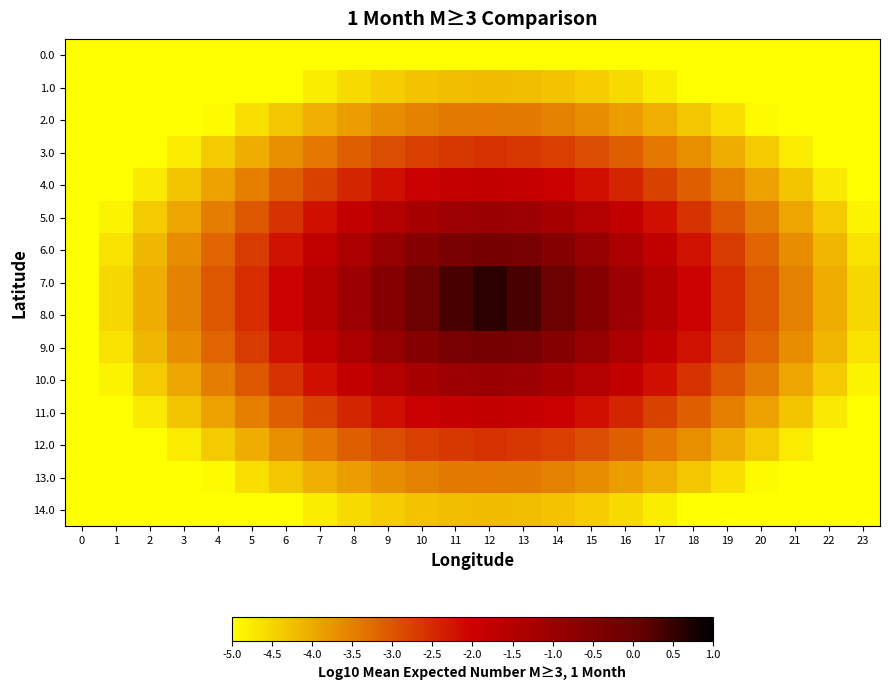

Which series has the largest total across all categories?

7.0